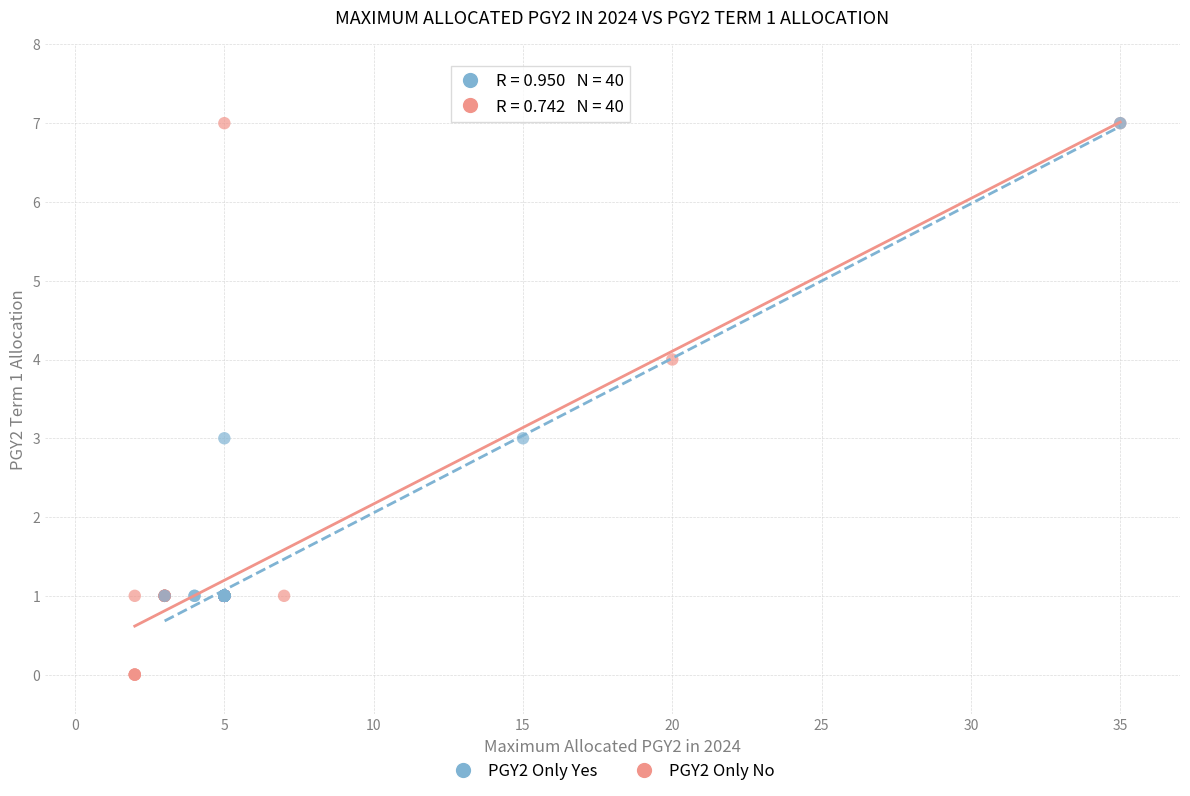

Which series reaches the minimum Y coordinate?

PGY2 Only No